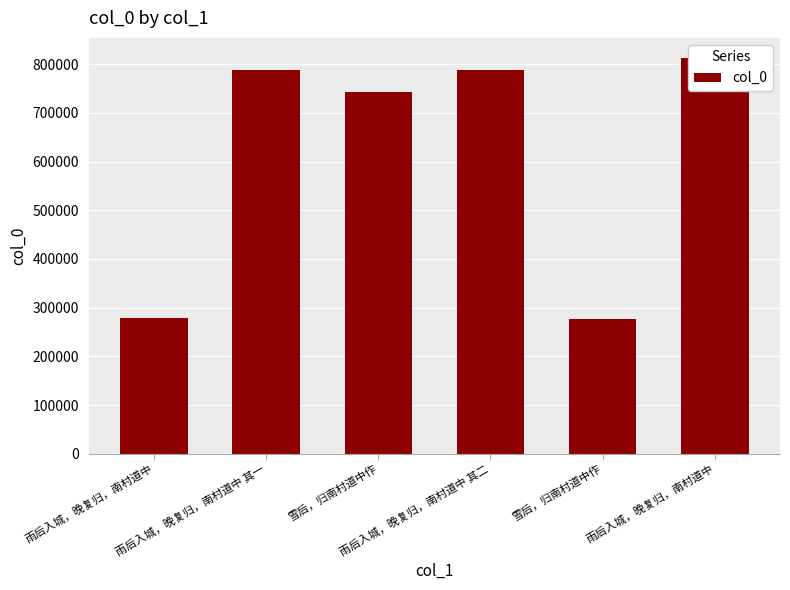

What is the average value?

614097